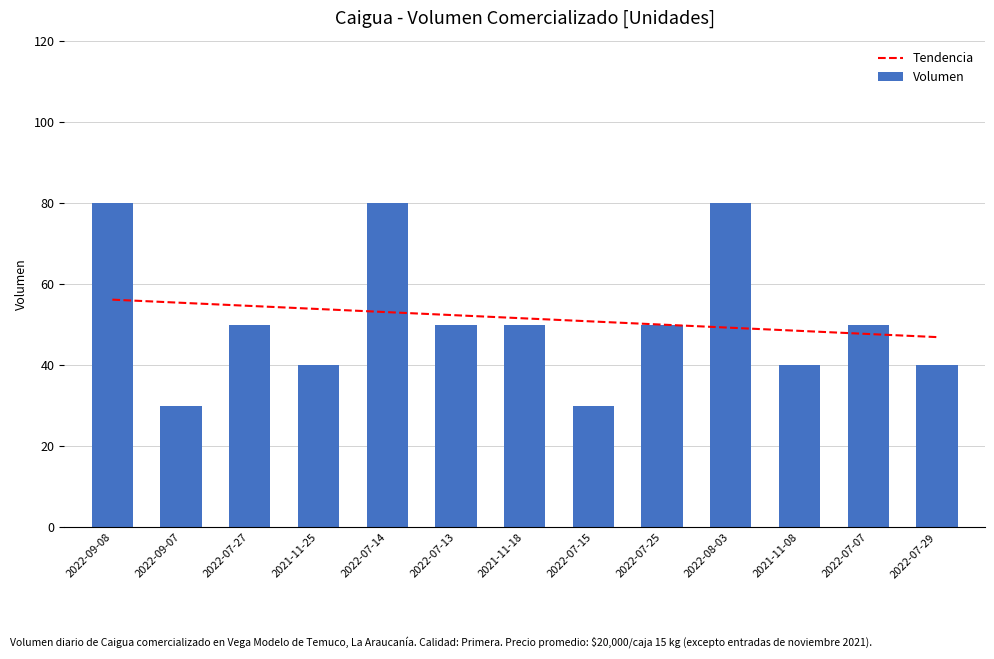

What value does the data have at 2021-11-18?

50